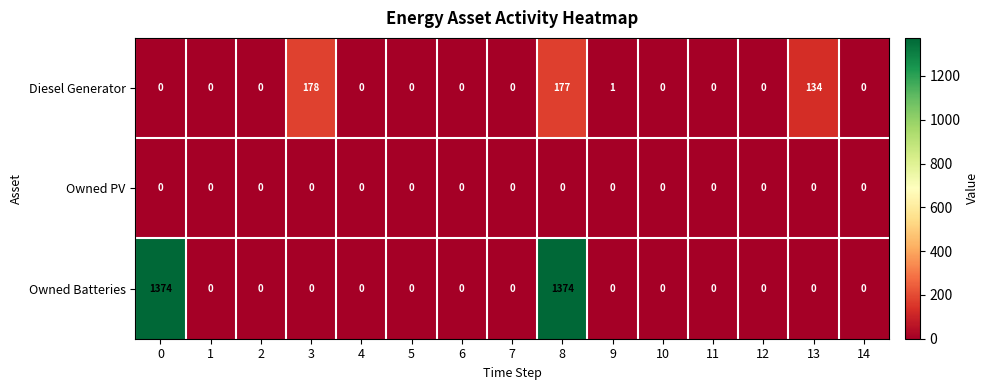

Which series has the largest range (max minus min)?

Owned Batteries